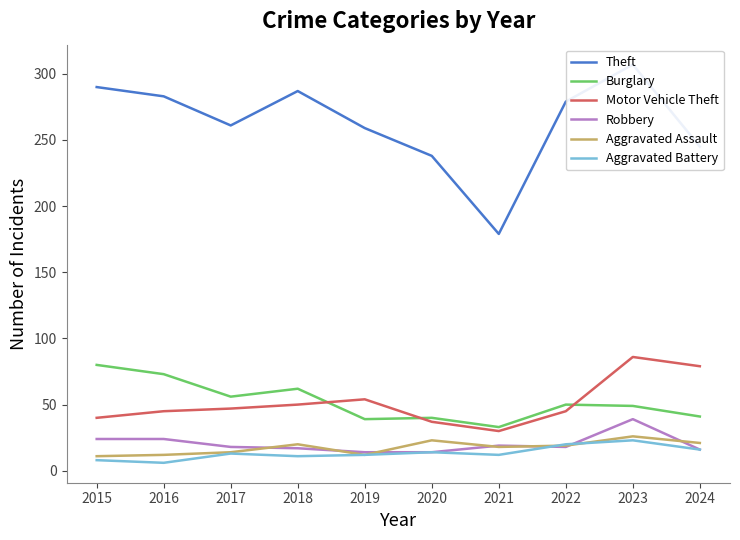

How many values in the Theft series are below 279?

5